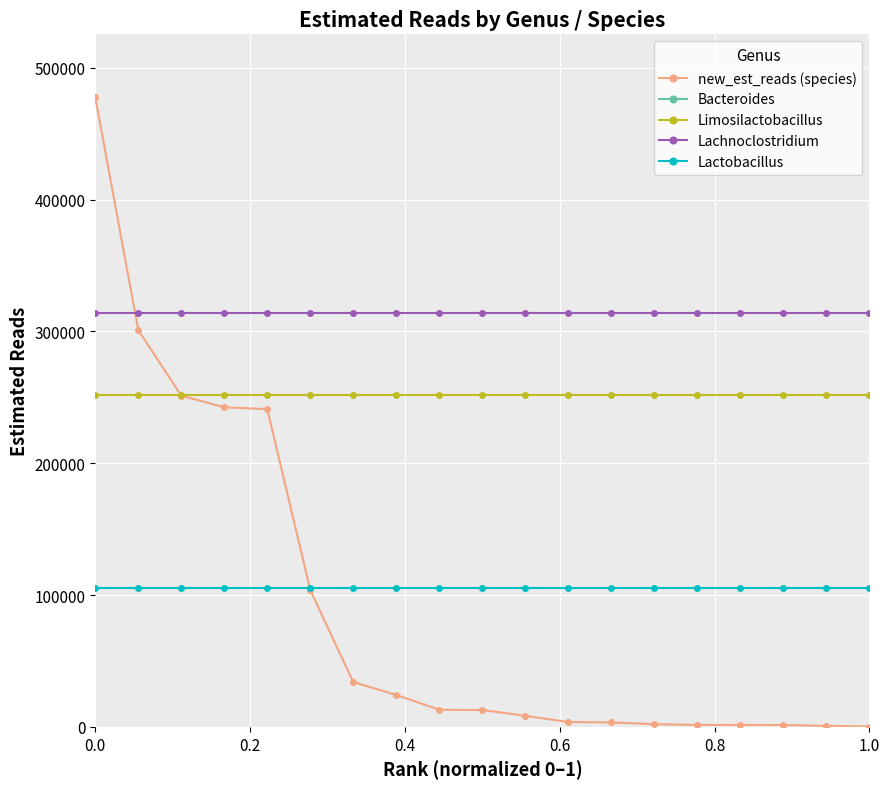

Which series has the largest total across all categories?

Bacteroides